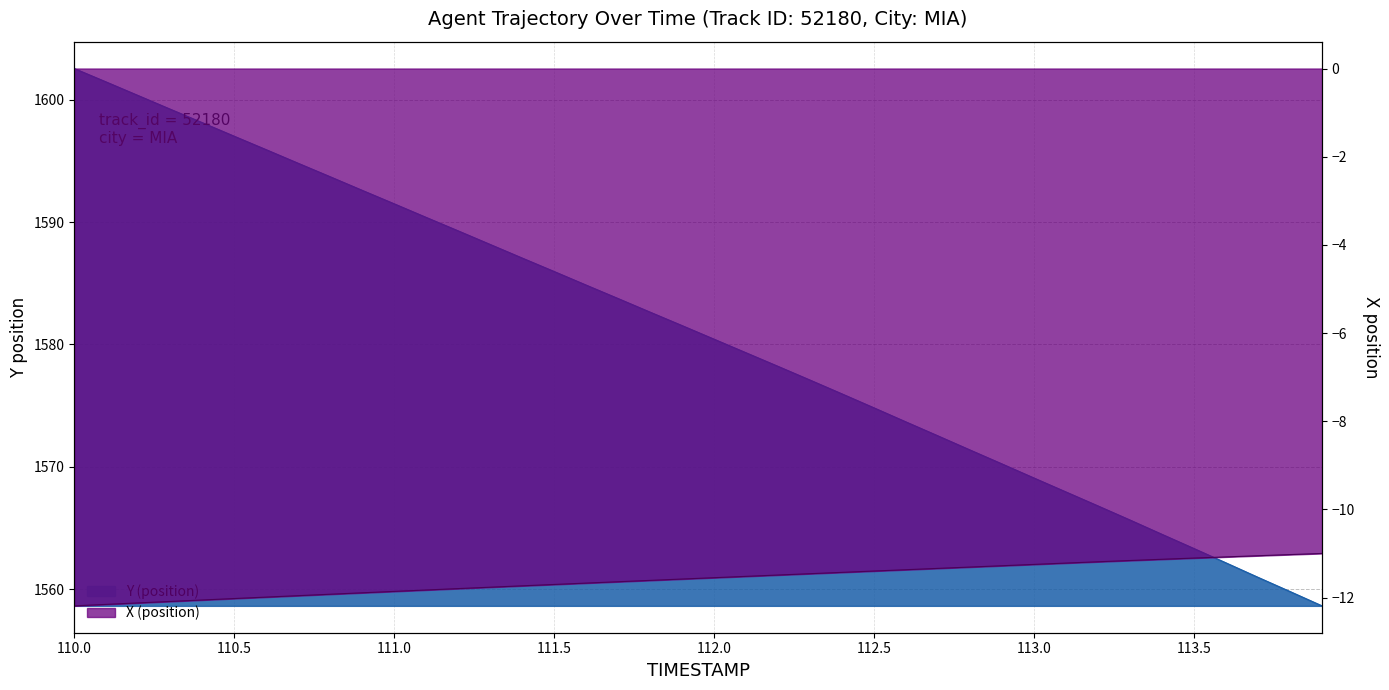

What is the difference between the X (position) values at 113.9 and 110.8?

0.9